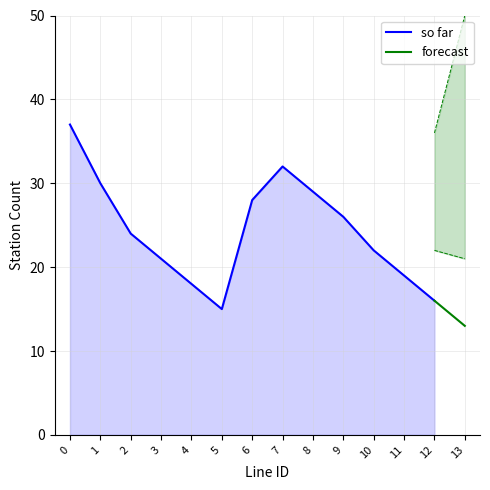

Is it true that so far equals 15 at 5?

True